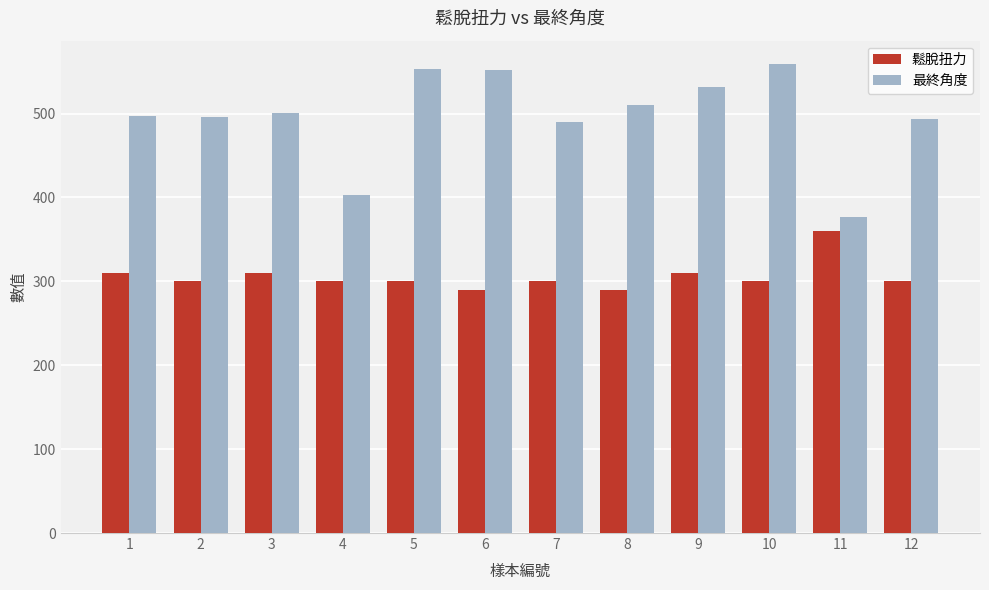

What is the maximum value for 最終角度?

559